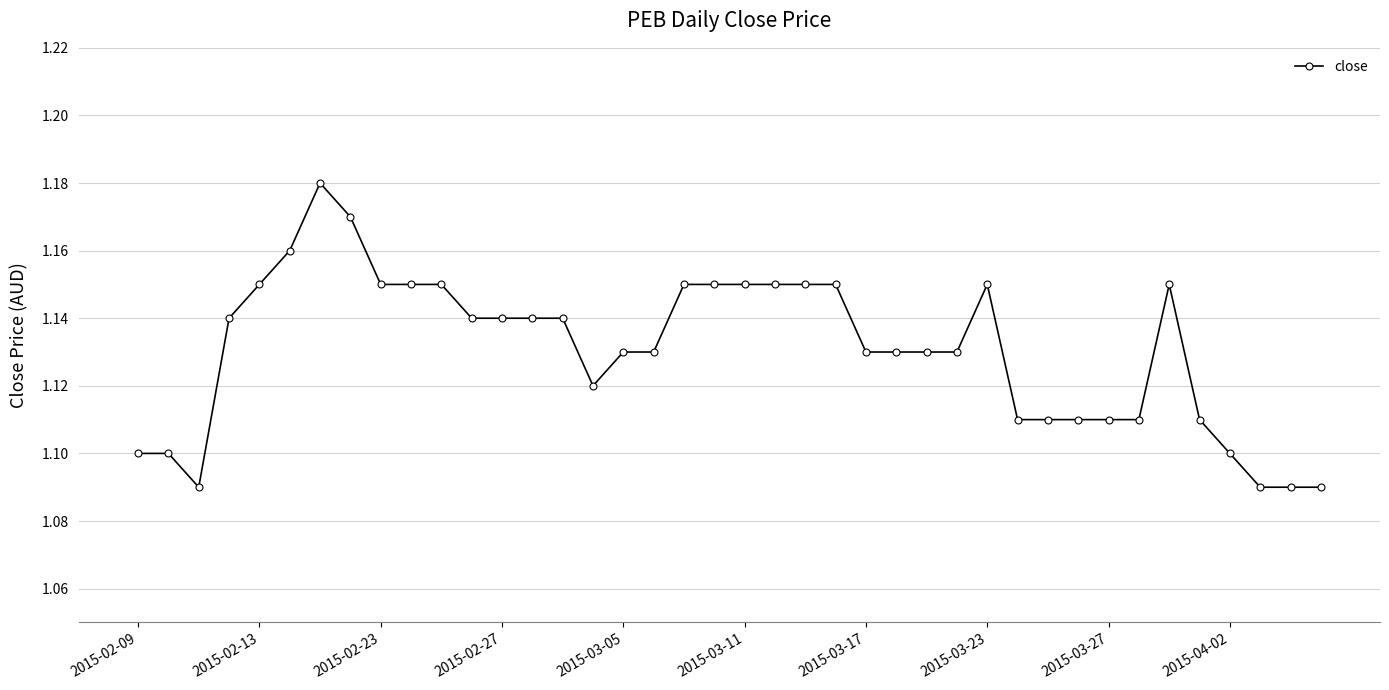

How many values are between 1 and 2?

40